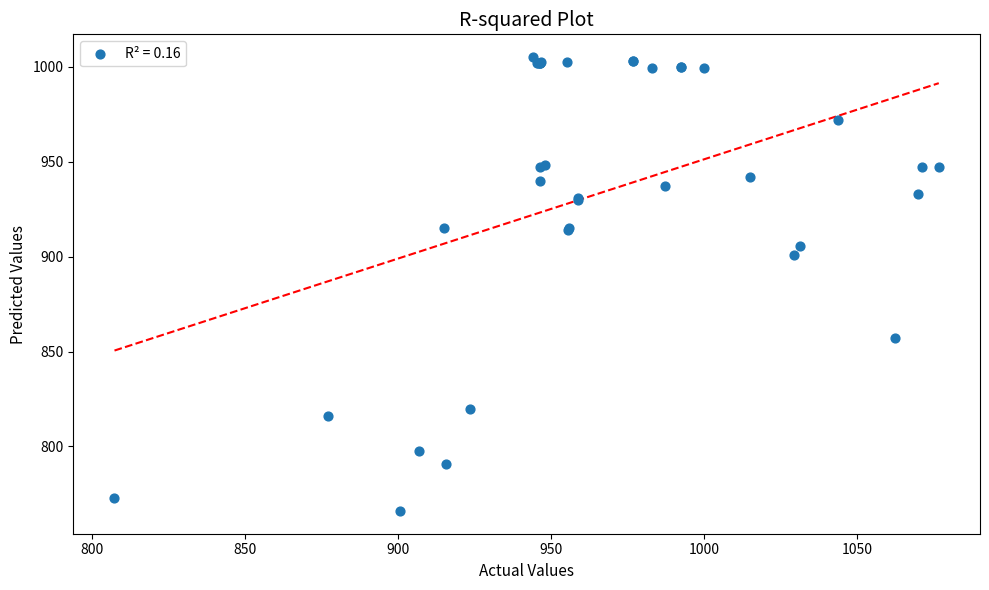

What Y value in the scatter plot is closest to 885?

900.7